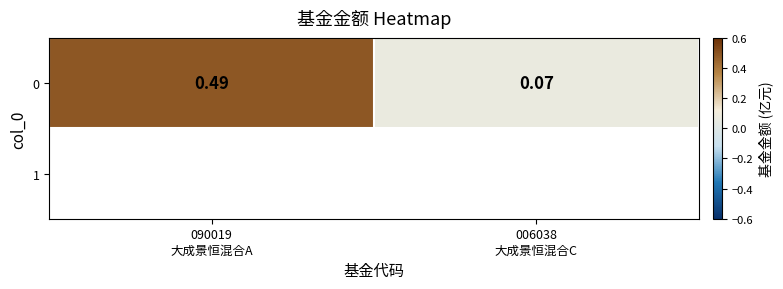

Reading left to right, what are all the values shown in this chart?

090019
大成景恒混合A=0.5	006038
大成景恒混合C=0.1